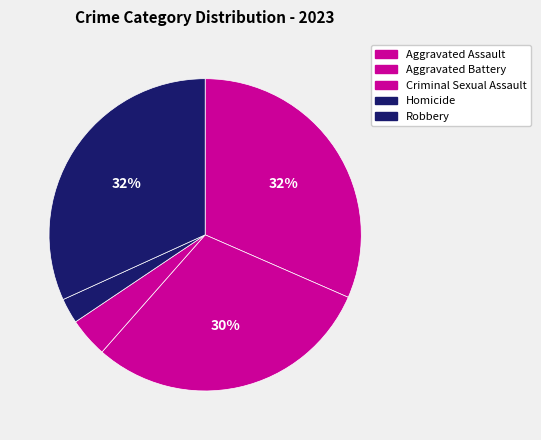

What is the total percentage of Aggravated Assault and Homicide?

34.2%